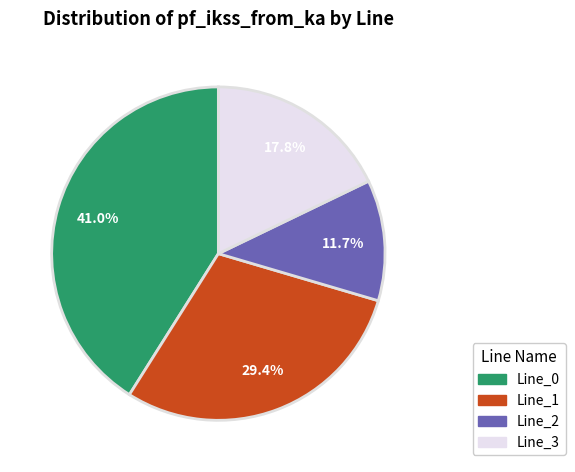

To the nearest percent, what percentage of the pie is Line_3?

18%